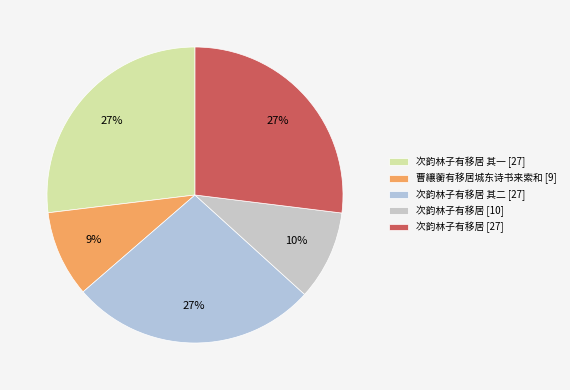

Does any single category account for the majority?

No